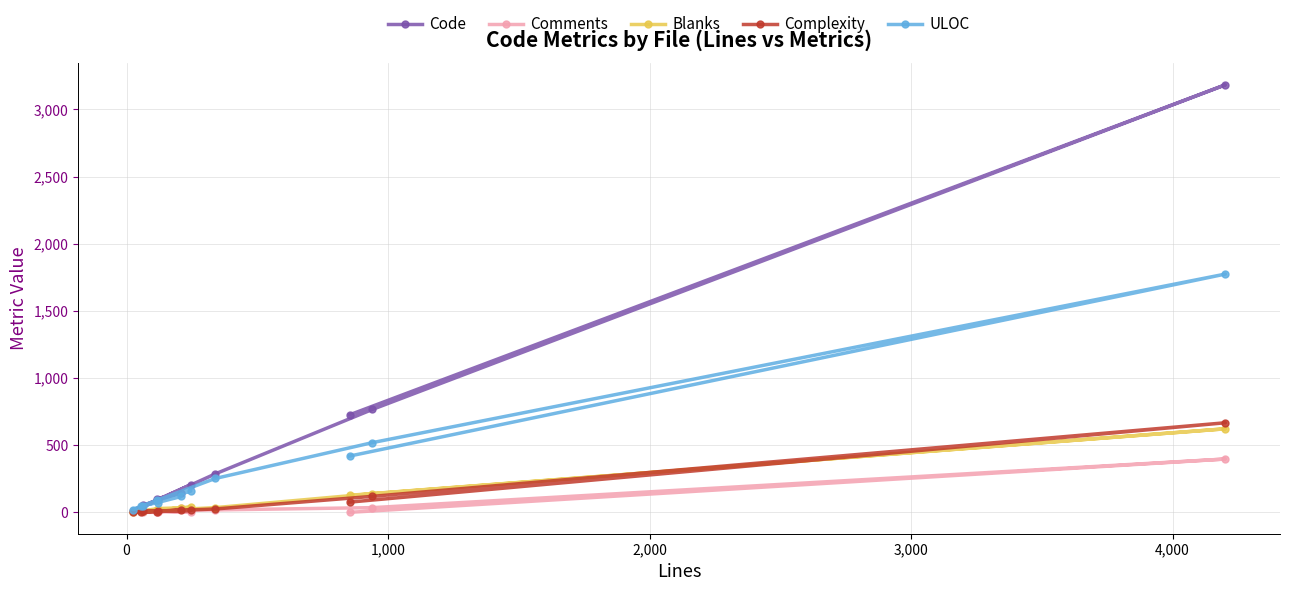

How many interior local valleys does the ULOC series have?

2